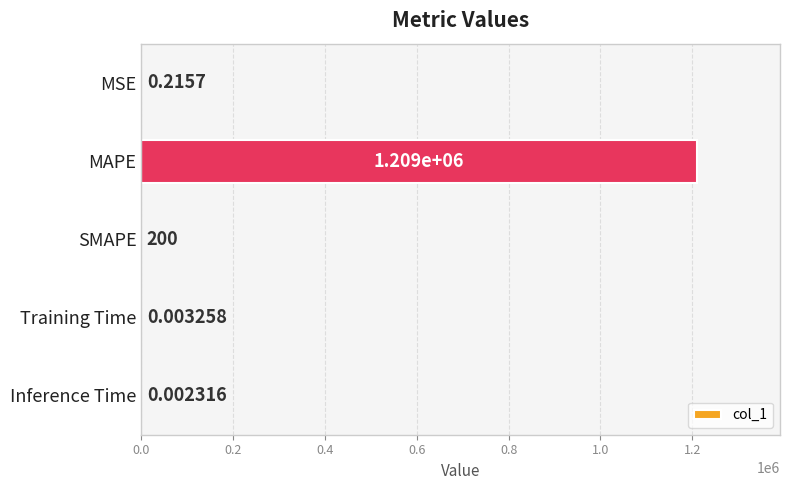

What is the change in value from MSE to SMAPE?

+199.8